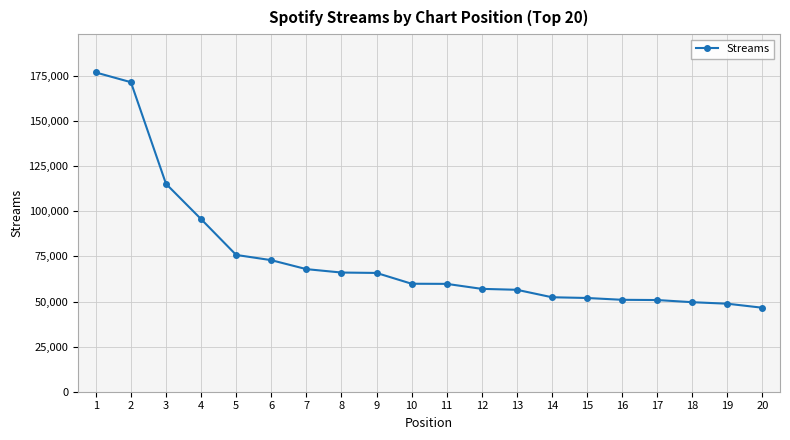

What value does the data have at 12?

57016